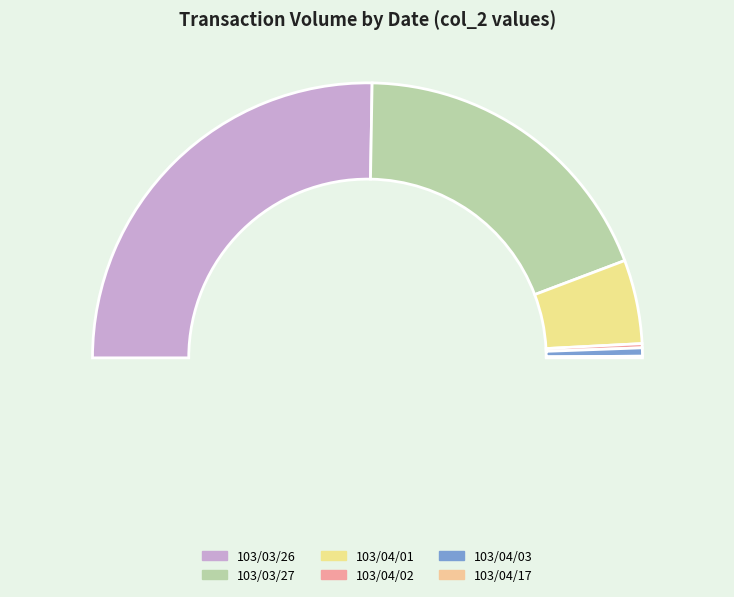

What percentage do 103/04/02 and 103/03/26 together represent?

51.0%